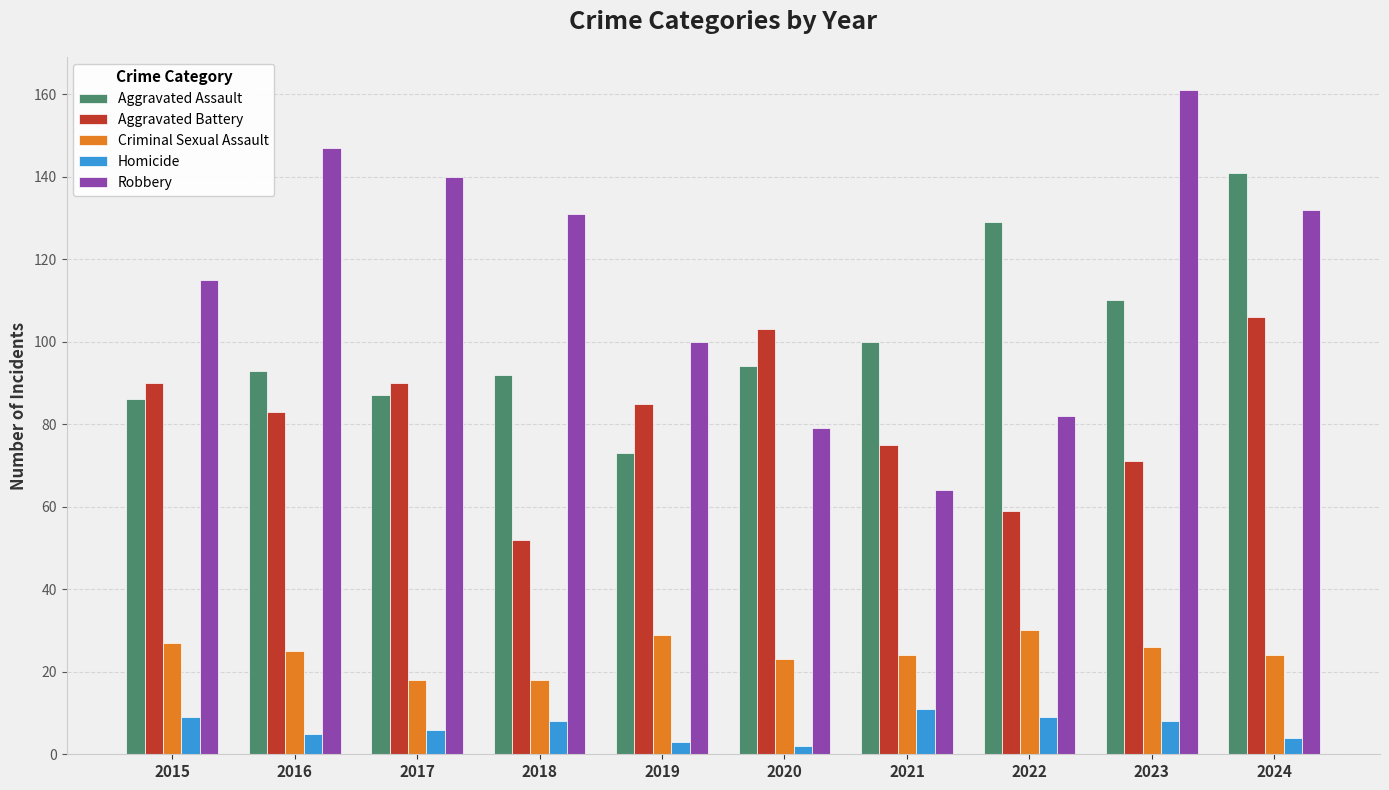

What is the value of the Robbery bar at the 3rd from the left?

140